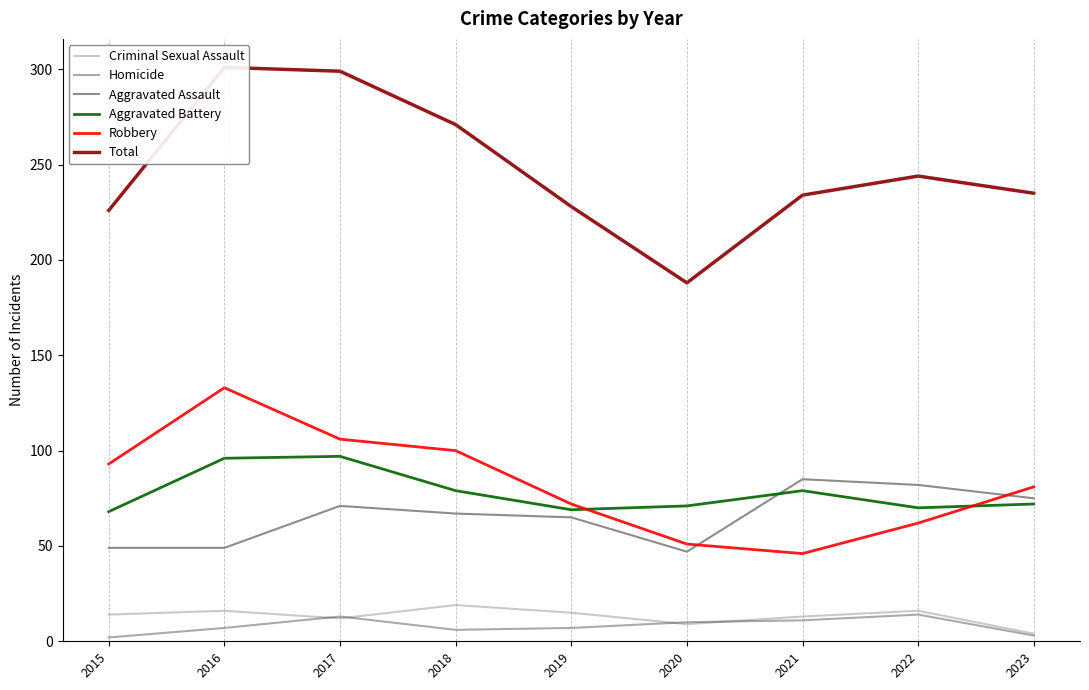

The Total series shows 419 at 2022. True or false?

False